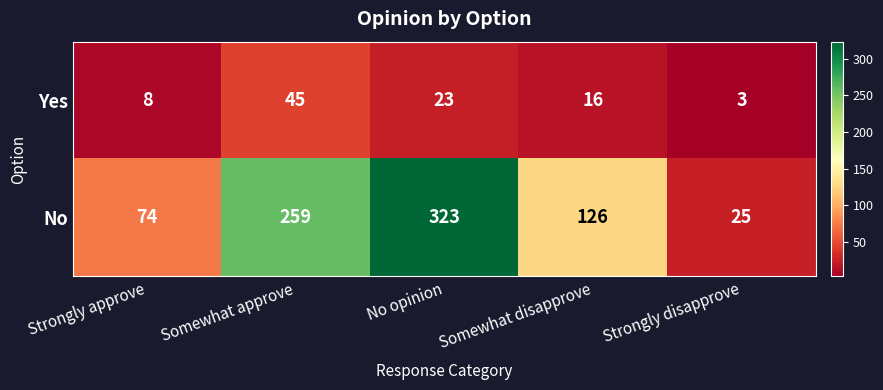

Is it true that Yes equals 11 at Strongly approve?

False